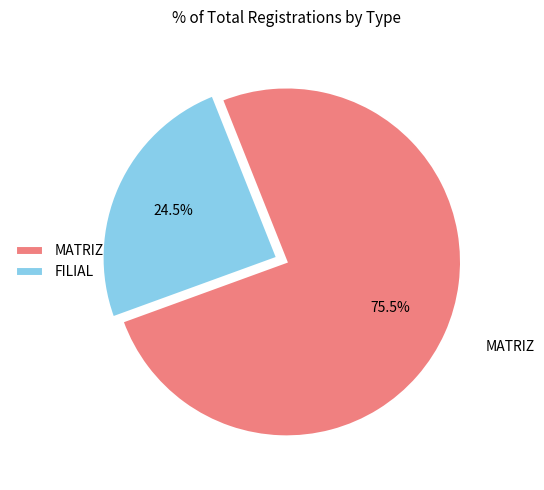

Count the number of slices in the pie.

2